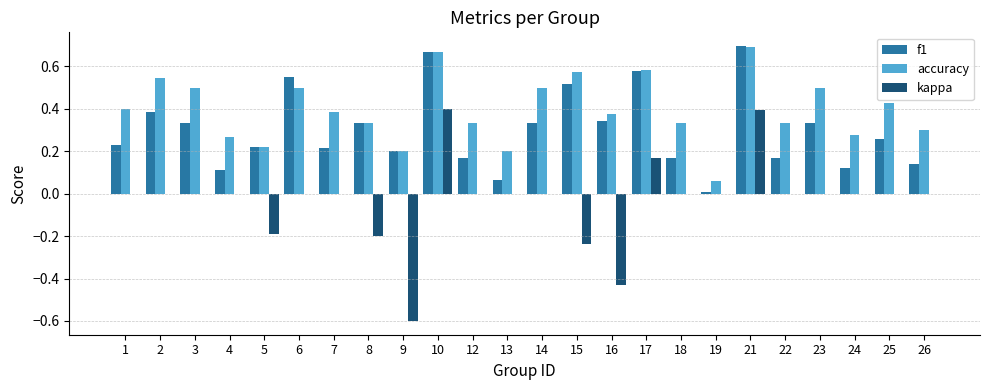

How many distinct data groups are displayed?

3